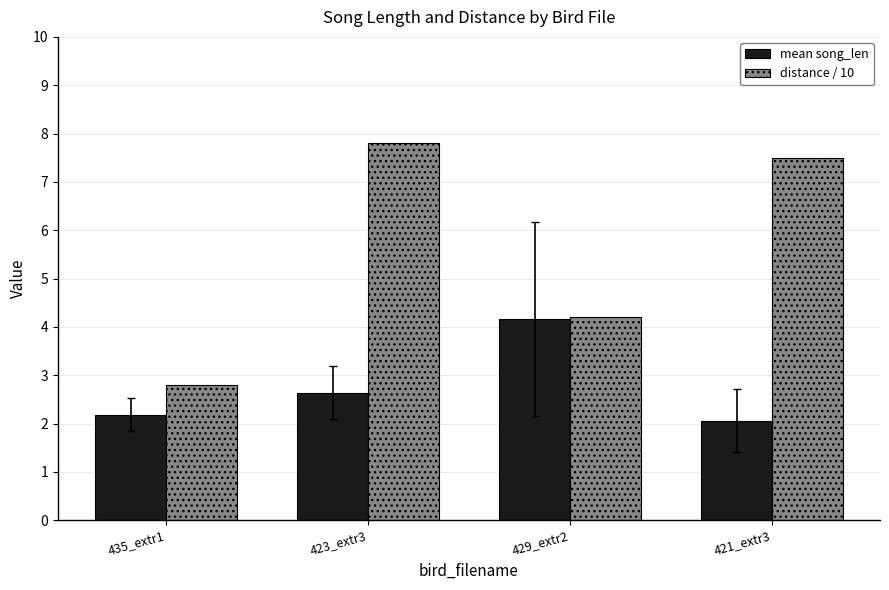

What is the difference between the maximum and minimum values in the distance / 10 series?

5.0